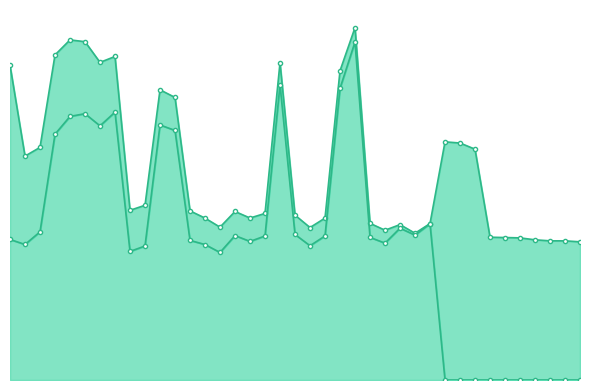

True or false: birth_line and death_line cross at least once.

False